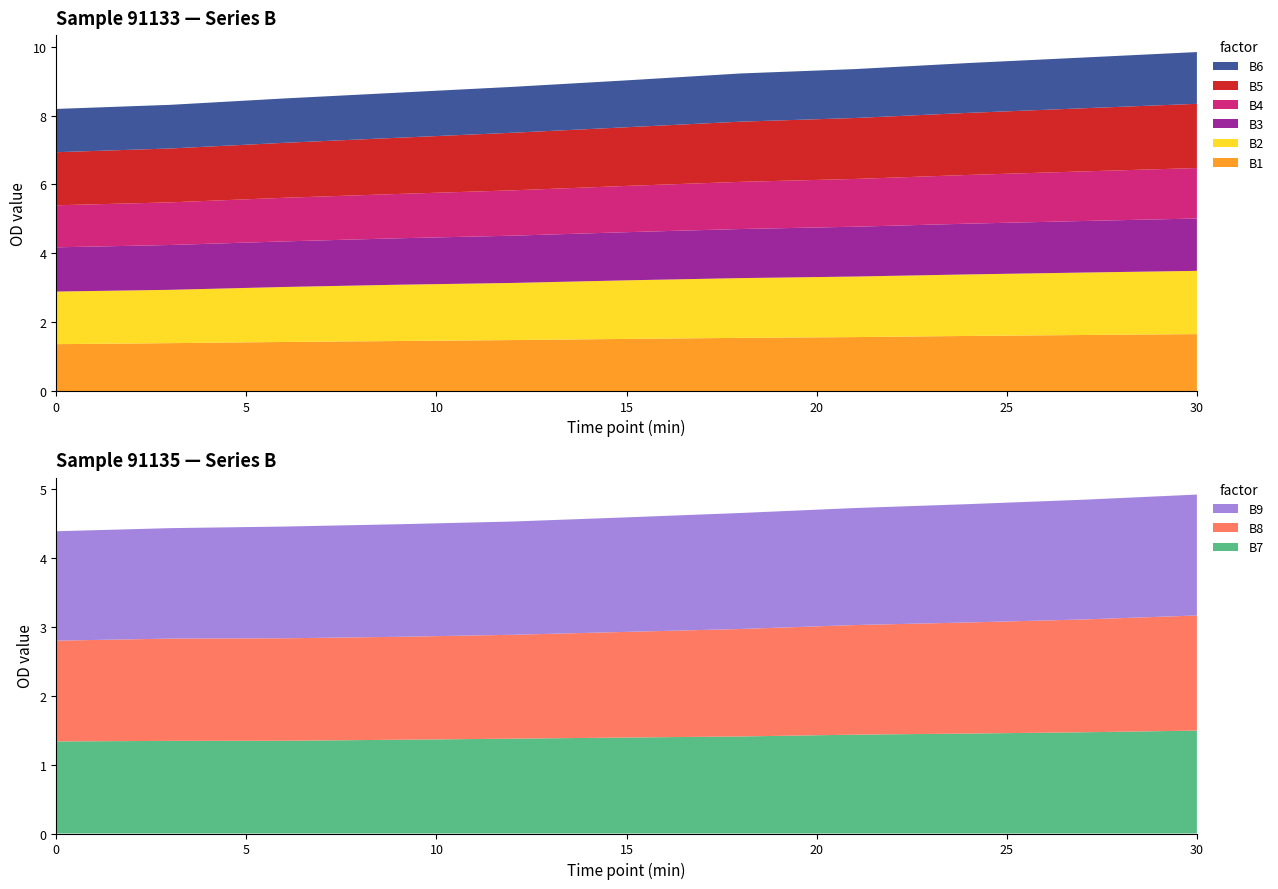

Reading right to left, list all the values displayed in this chart.

30	27	24	21	18	15	12	9	6	3	0